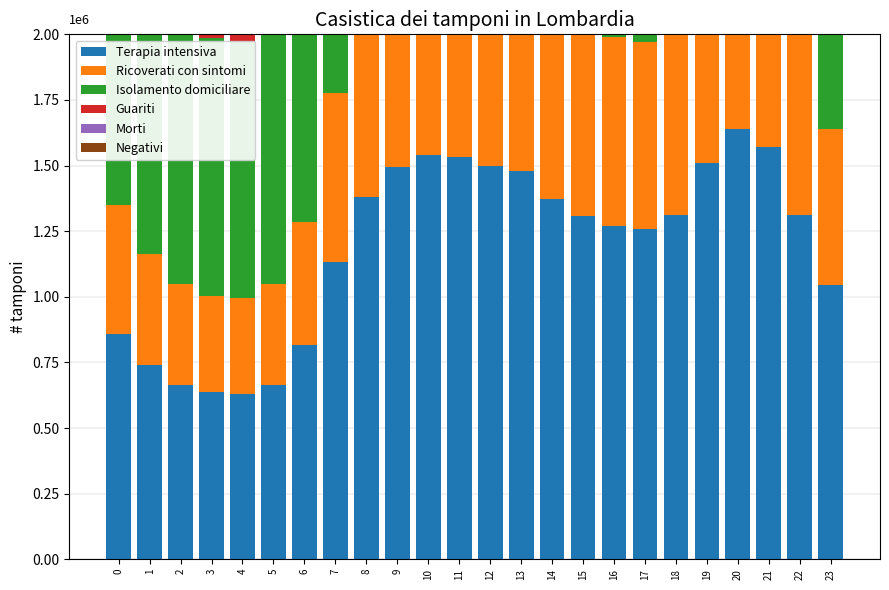

Rank the categories by Isolamento domiciliare value from highest to lowest.

20, 21, 10, 11, 19, 12, 9, 13, 8, 14, 18, 22, 15, 16, 17, 7, 23, 0, 6, 1, 2, 5, 3, 4